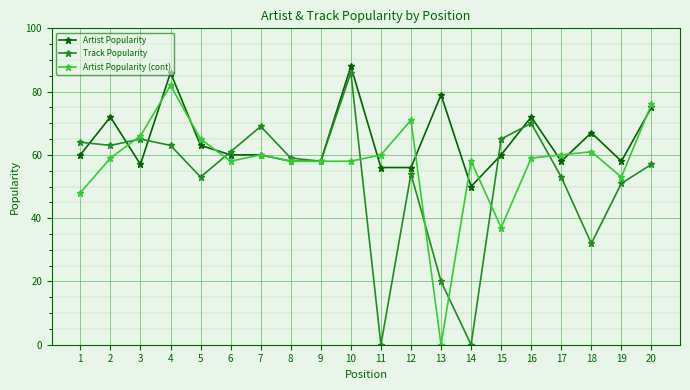

Count the number of data series in this chart.

3